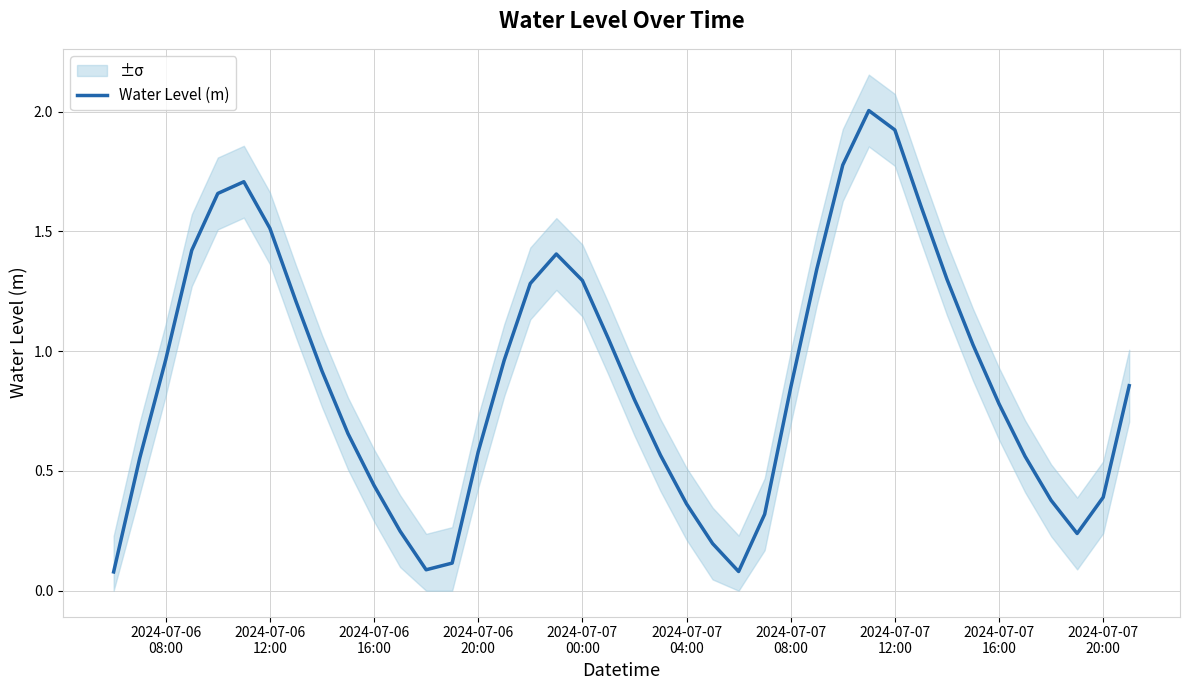

What is the difference between the maximum and minimum values?

1.9